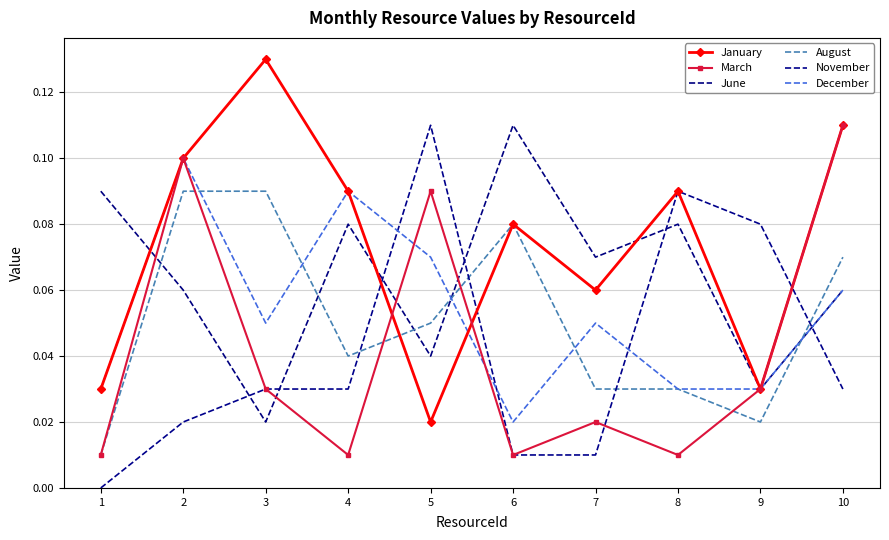

Rank the series by their maximum value, from lowest to highest.

August, December, March, June, November, January